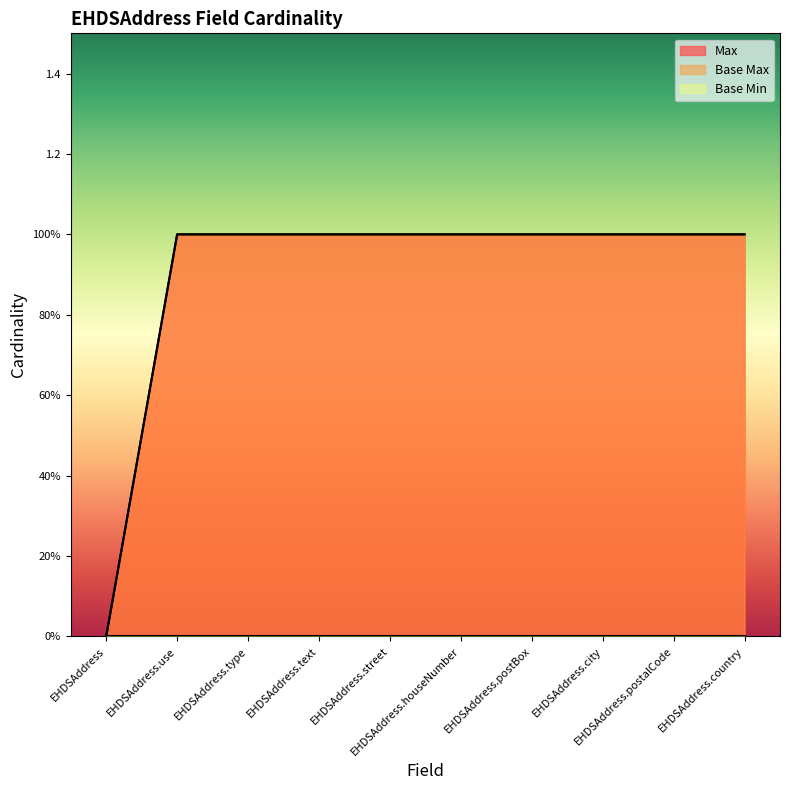

True or false: Base Max and Max cross at least once.

False